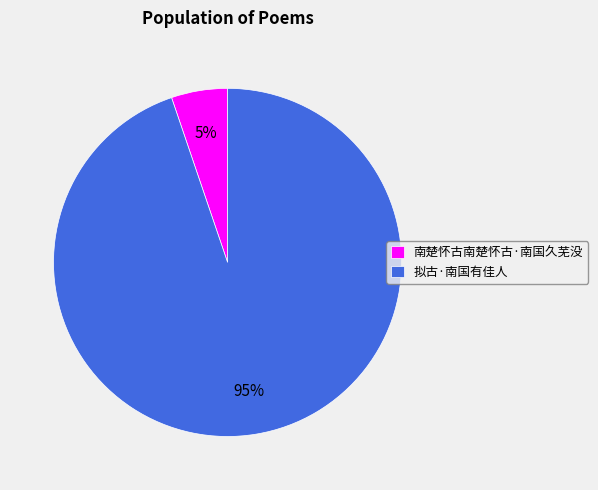

Which slice is the smallest?

南楚怀古南楚怀古·南国久芜没